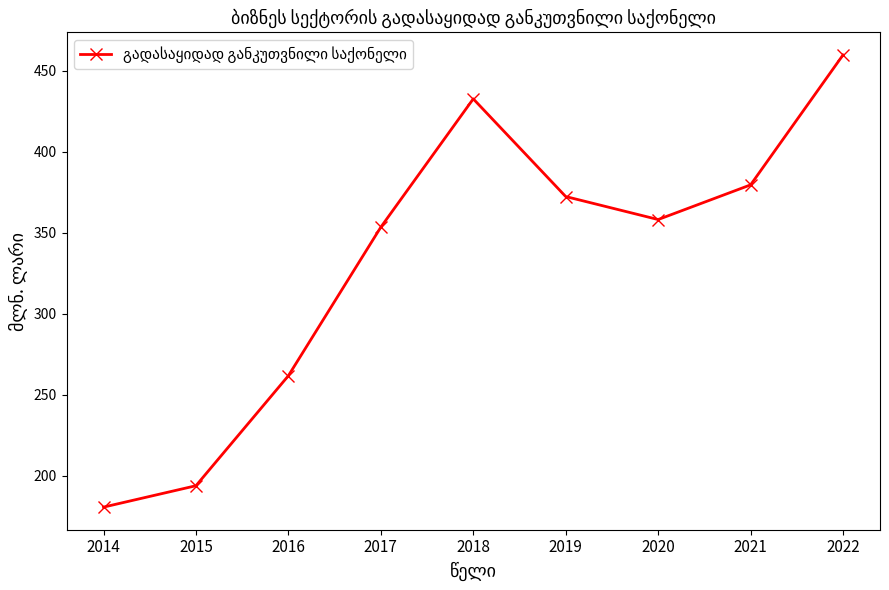

True or false: the data shows 432.7 at 2018.

True